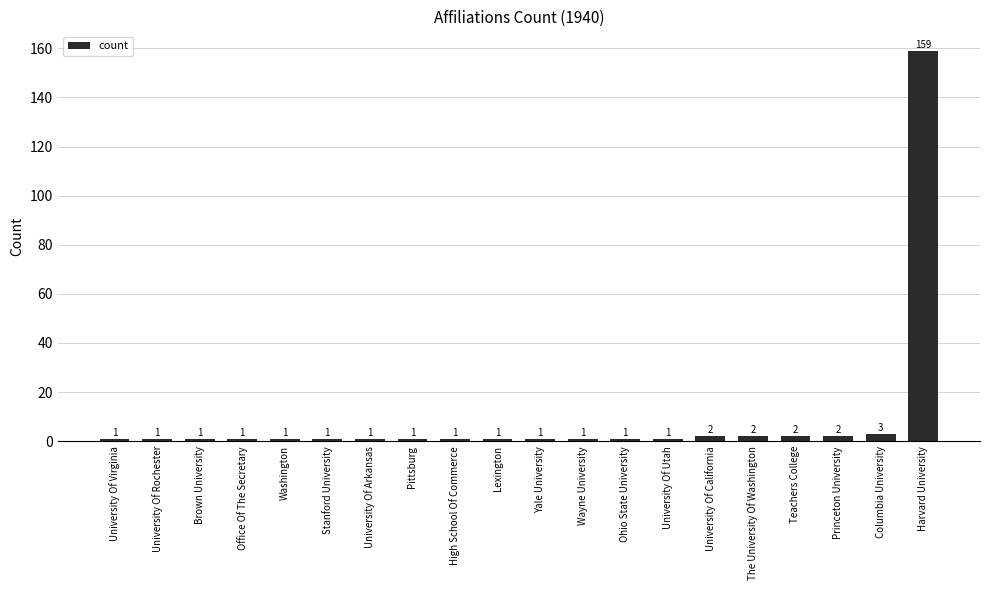

What is the difference between the maximum and minimum values?

158